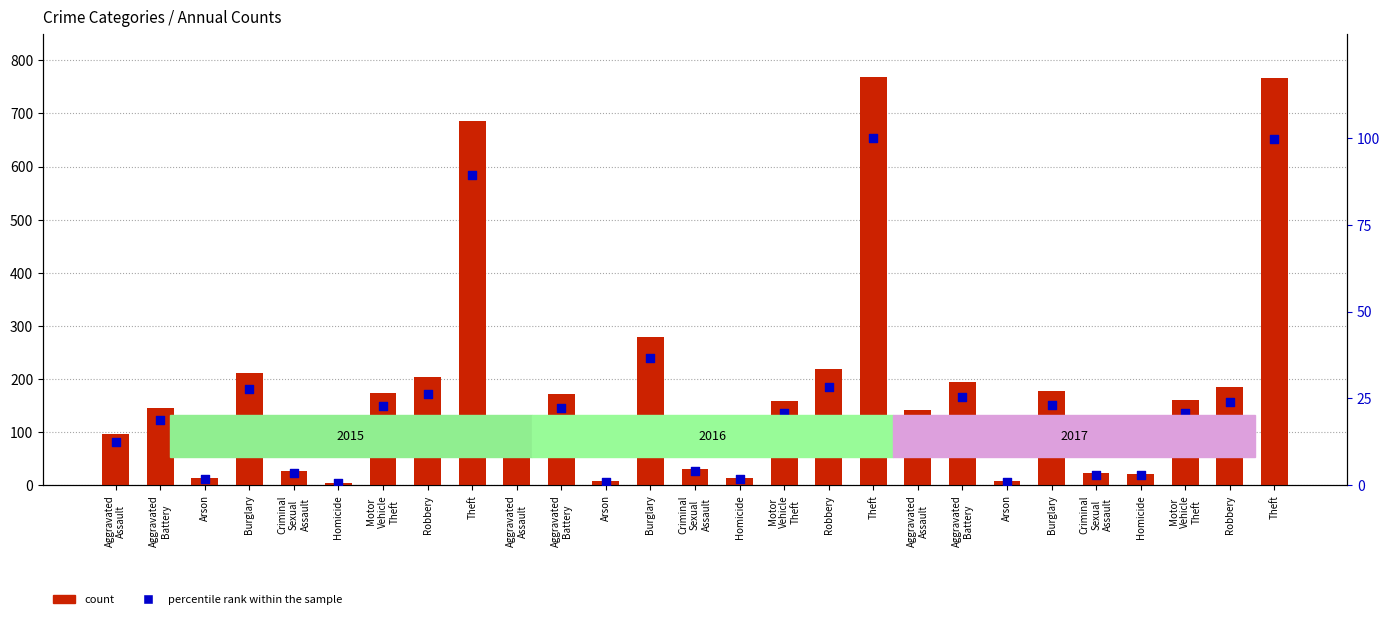

Which series contains the highest Y value?

count